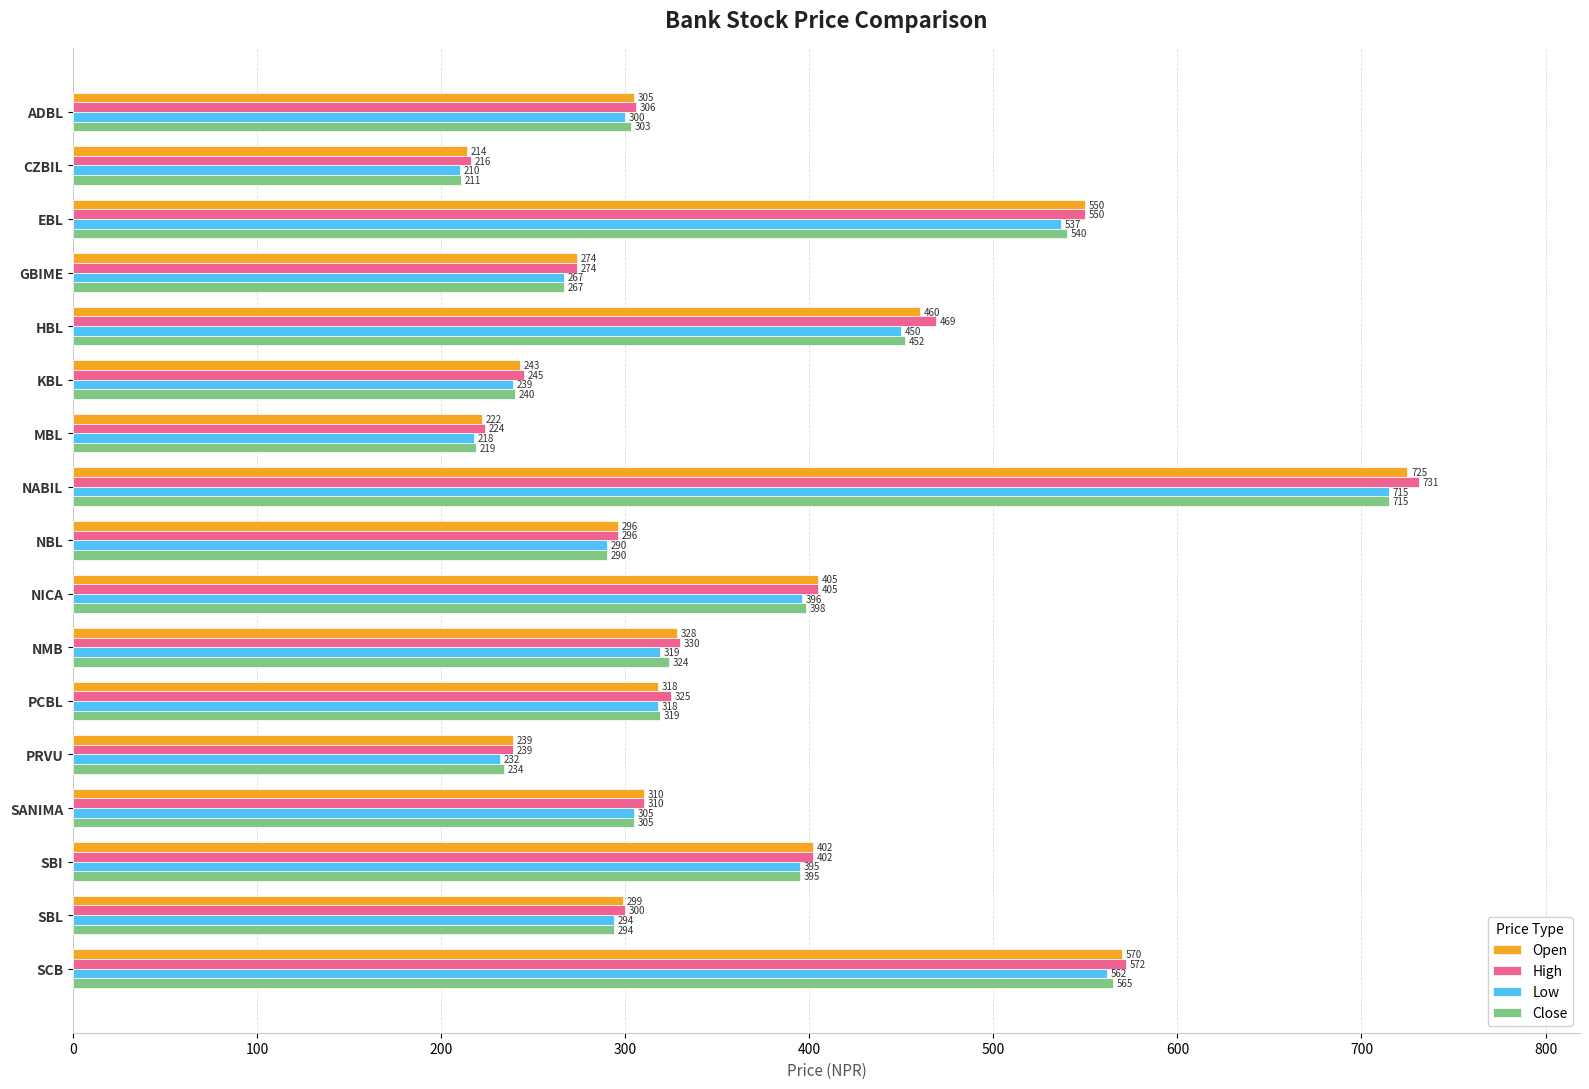

Which series has the largest range (max minus min)?

High